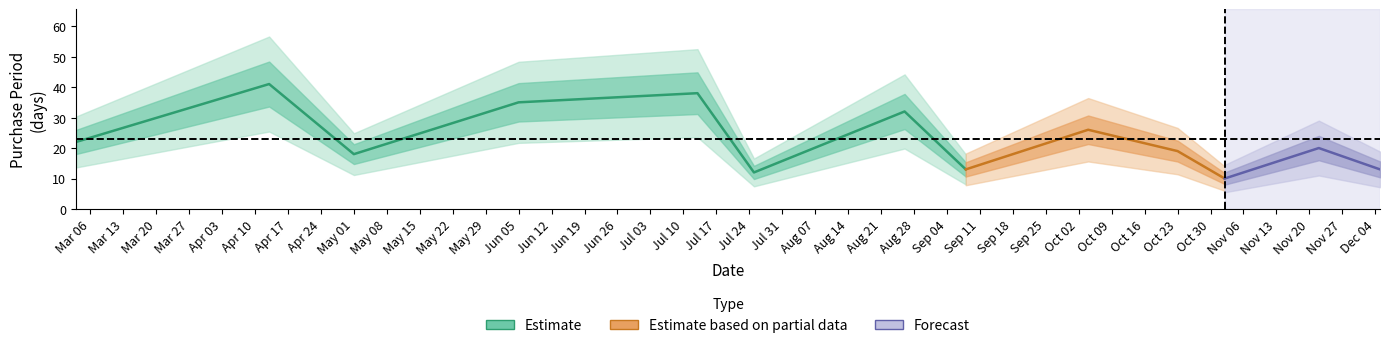

True or false: the data shows 4 at 2017-10-23.

False